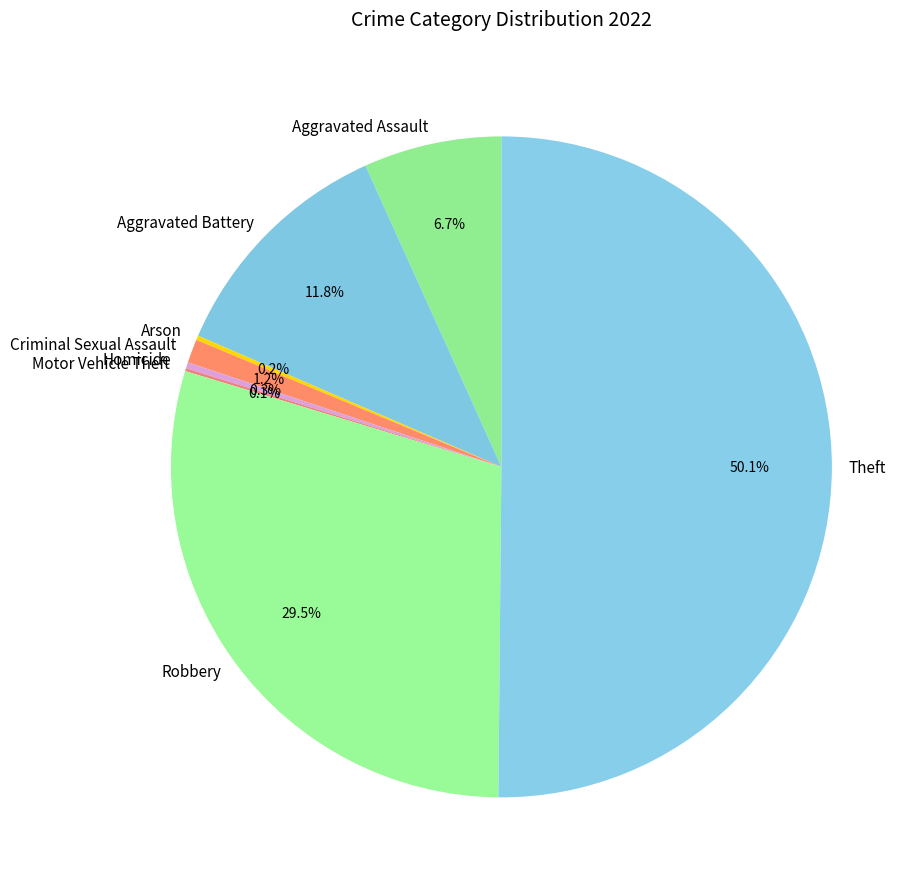

To the nearest percent, what percentage of the pie is Theft?

50%